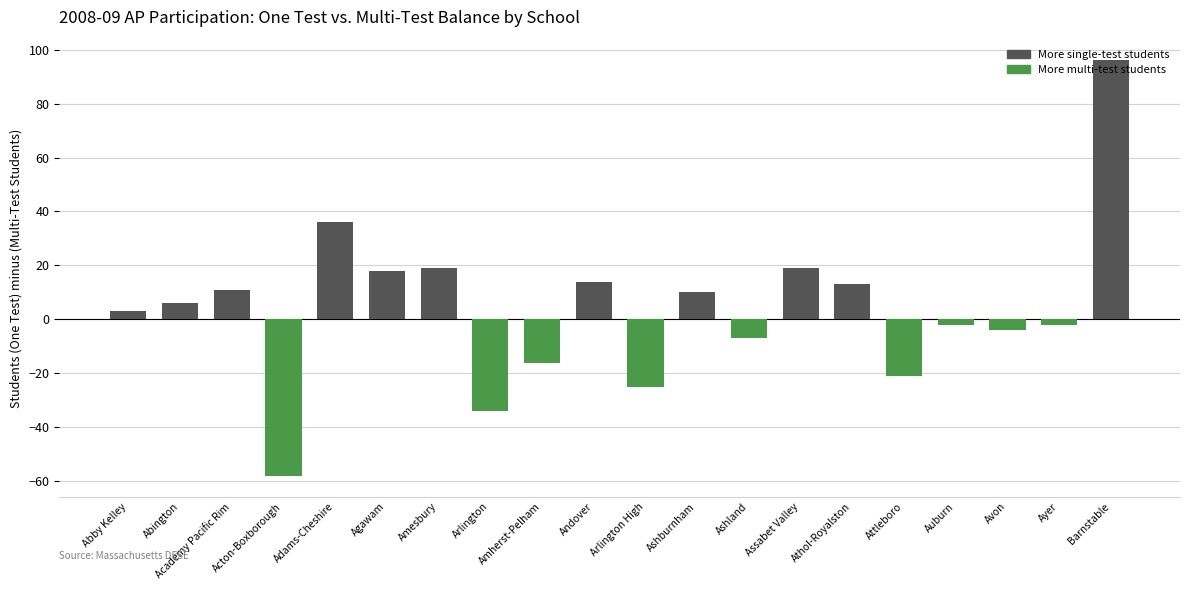

Between Assabet Valley and Barnstable, which is larger?

Barnstable